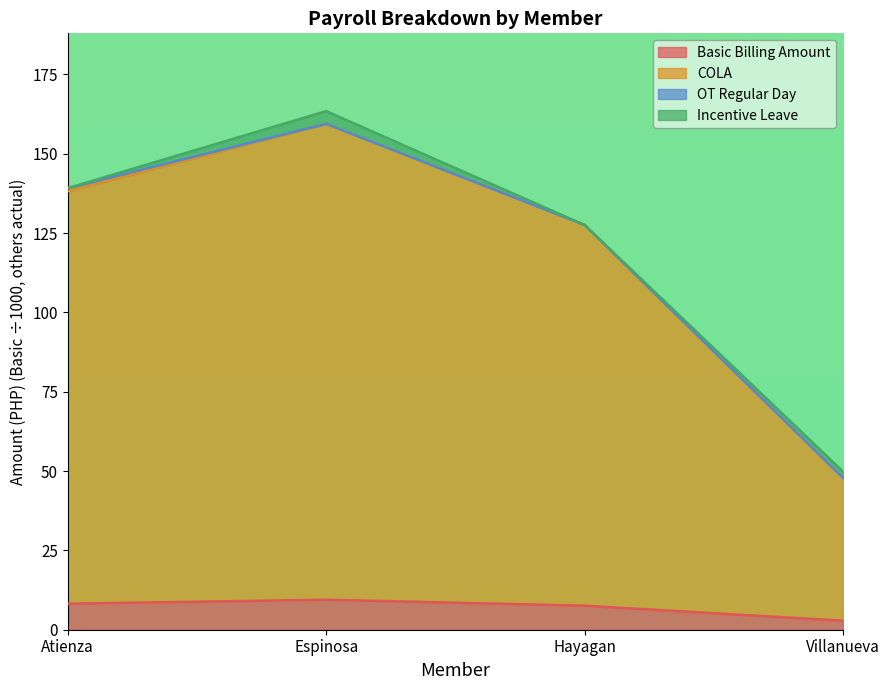

Between Villanueva and Atienza, which is larger?

Atienza